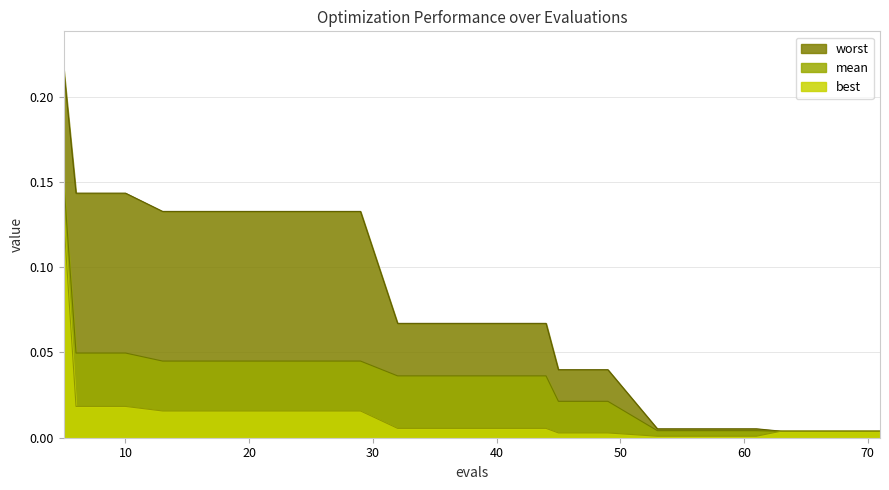

What is the difference between the maximum and minimum values in the worst series?

0.2